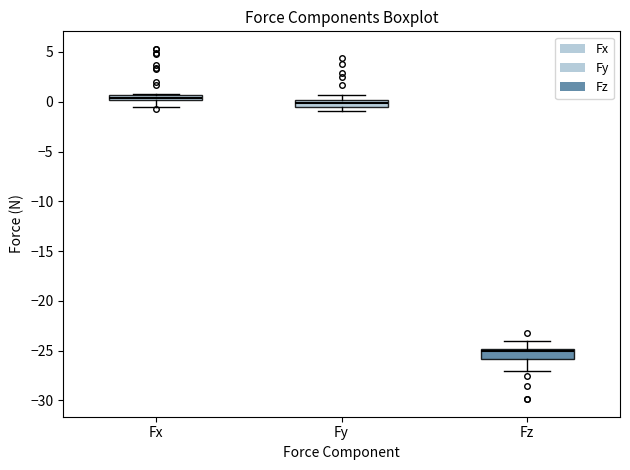

Where is the lower edge of the box for Fy on the y-axis? The values are not printed on the chart, so give them approximately, as read against the axis.

-0.5